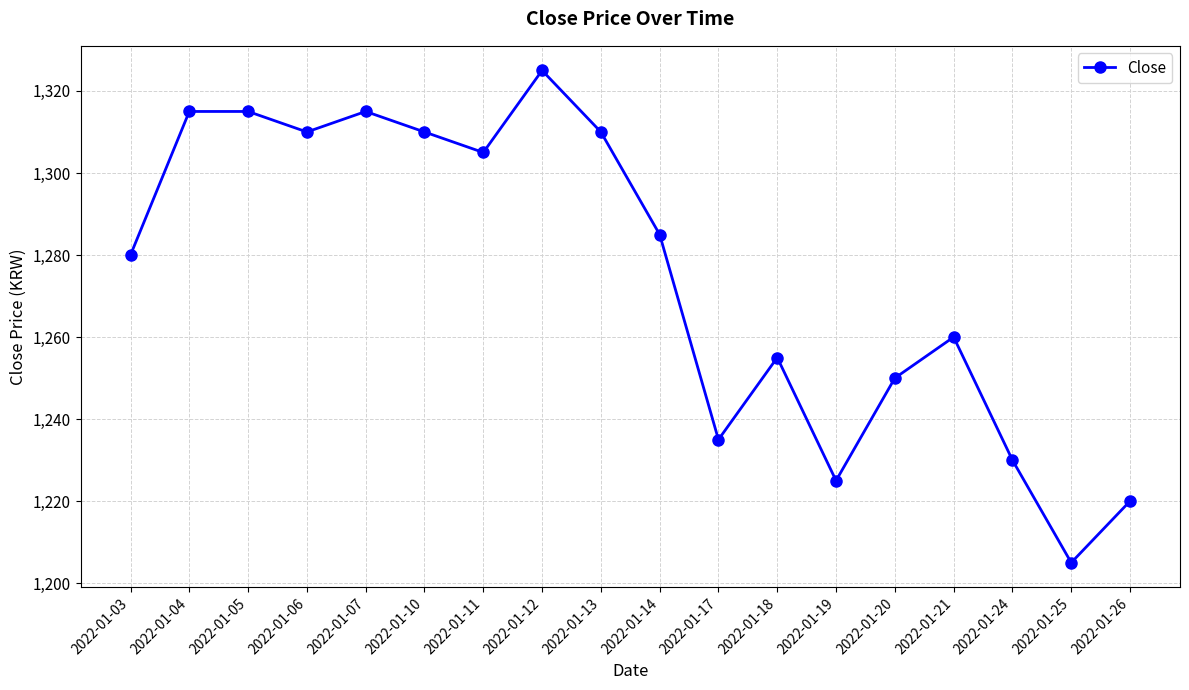

How many interior local valleys (lower than both neighbors) does the data have?

5